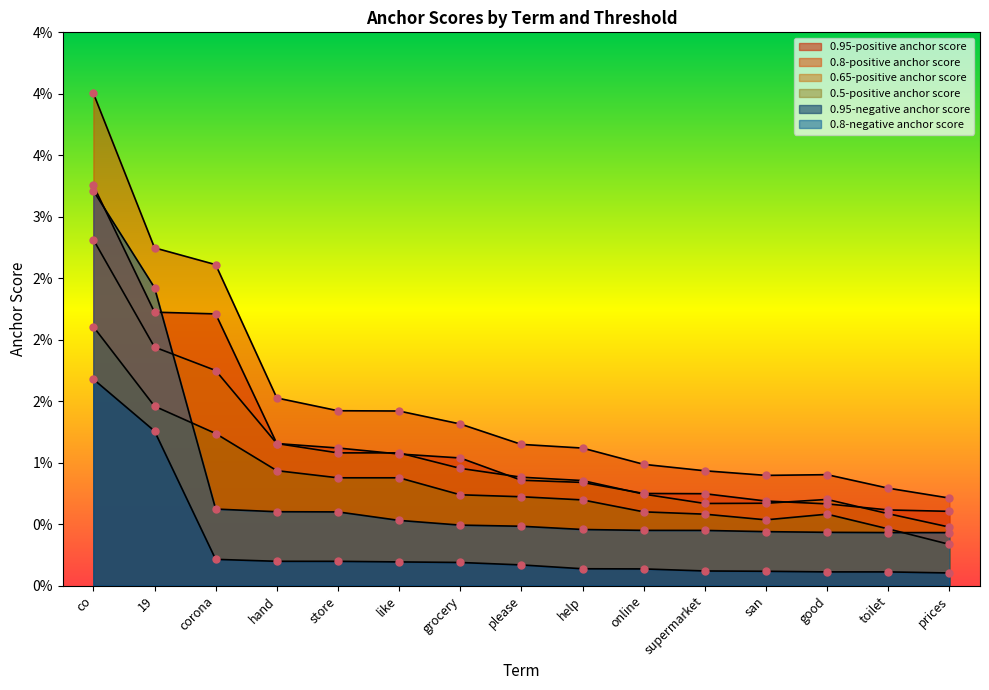

Which series has the largest total across all categories?

0.8-positive anchor score